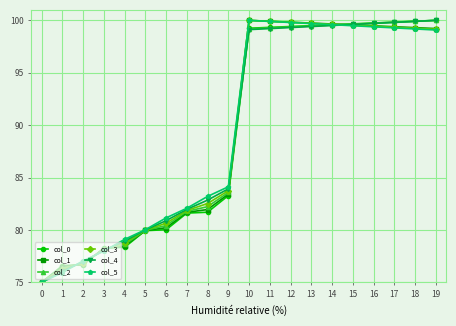

Does the chart have visible grid lines?

Yes